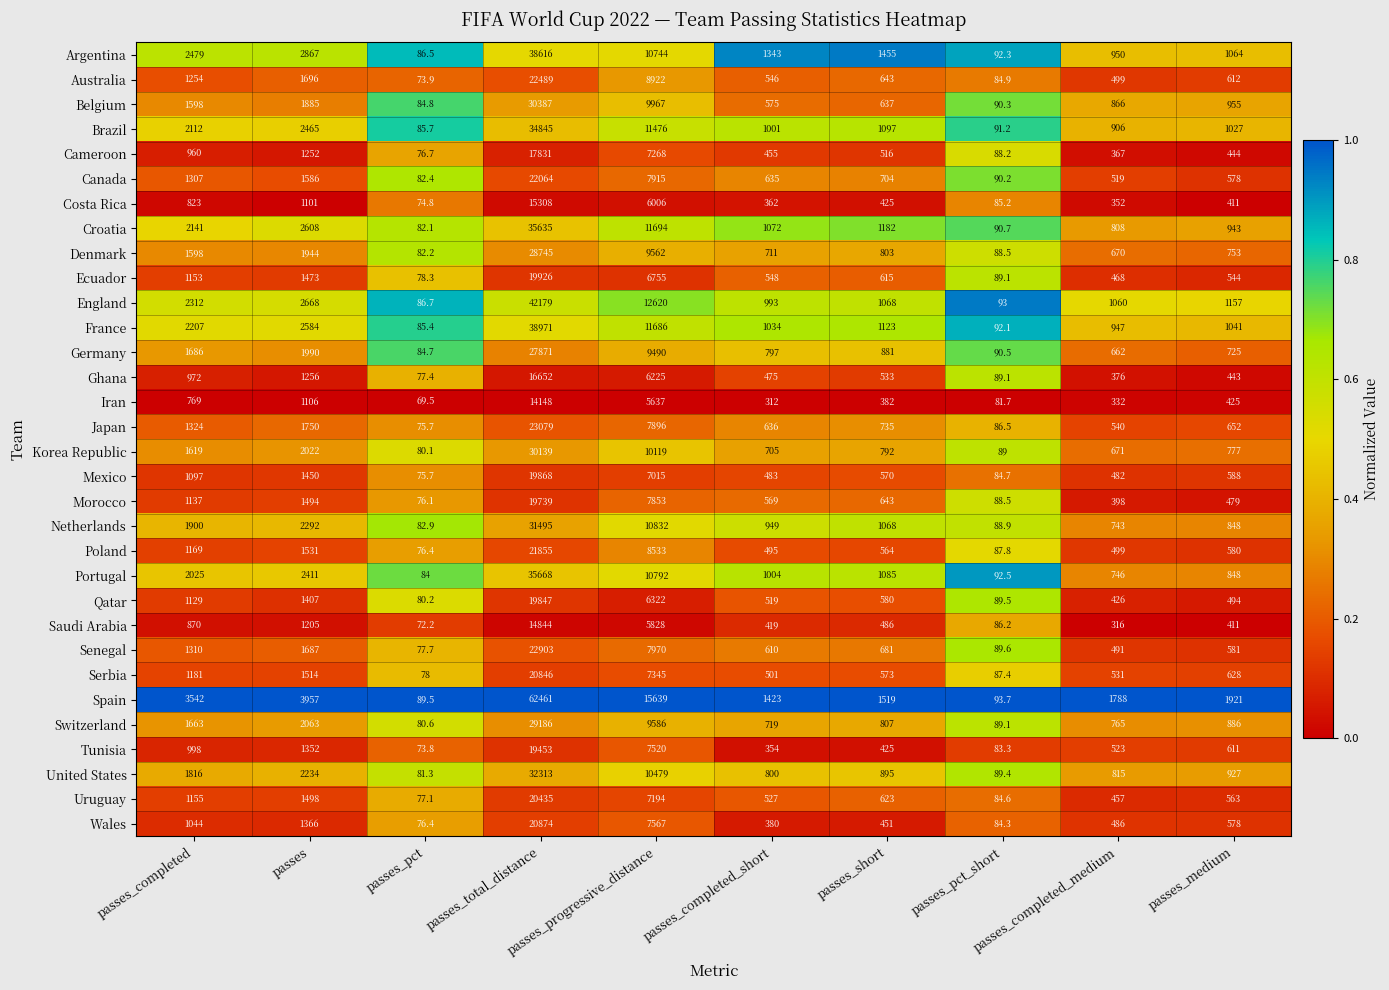

Rank the series by their maximum value, from lowest to highest.

Iran, Saudi Arabia, Costa Rica, Ghana, Cameroon, Tunisia, Morocco, Qatar, Mexico, Ecuador, Uruguay, Serbia, Wales, Poland, Canada, Australia, Senegal, Japan, Germany, Denmark, Switzerland, Korea Republic, Belgium, Netherlands, United States, Brazil, Croatia, Portugal, Argentina, France, England, Spain